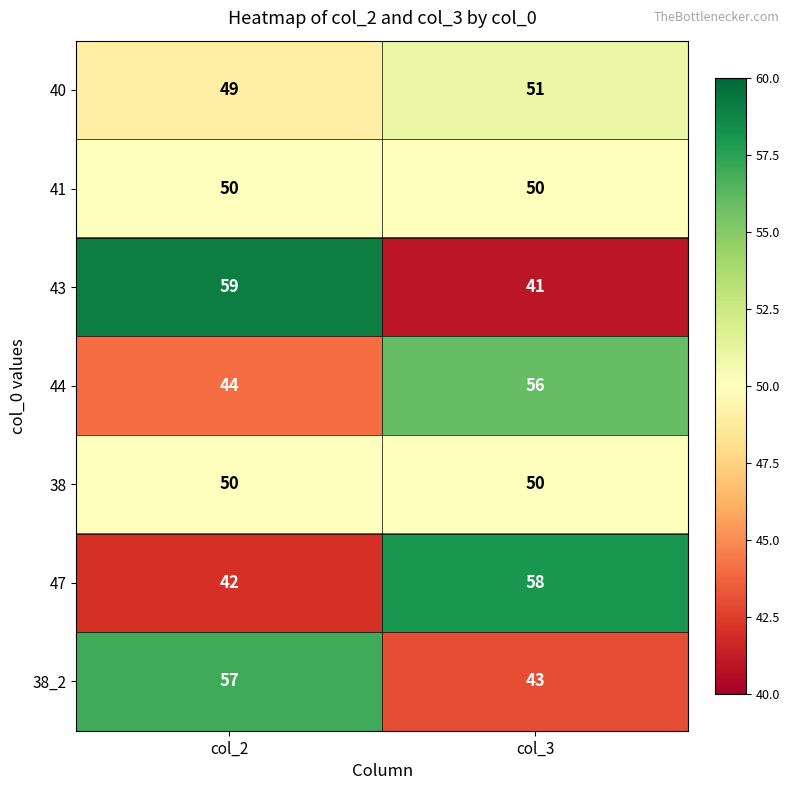

Where is 44 nearest to the value 50?

col_2